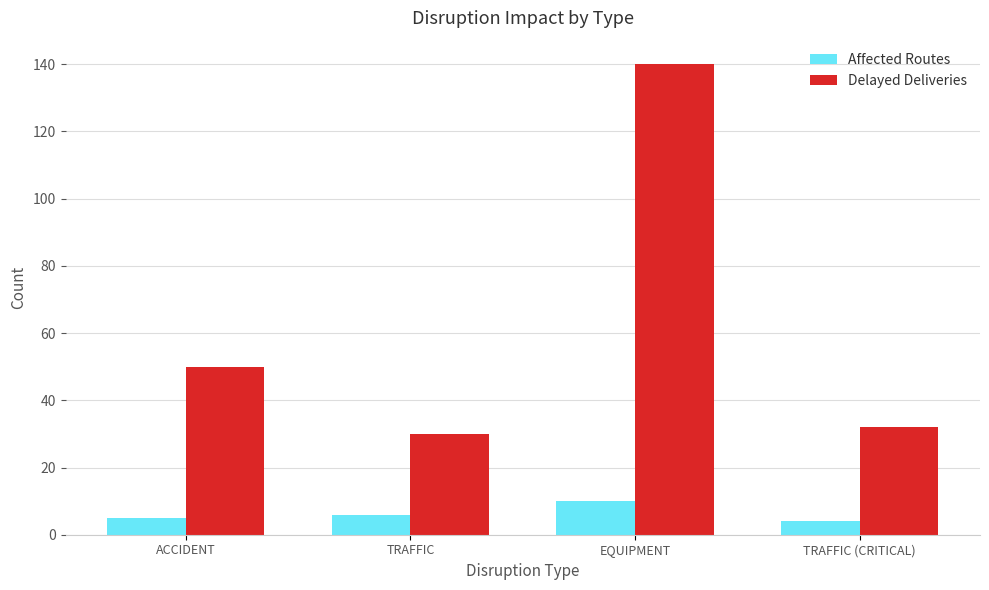

At which label does Affected Routes reach its peak?

EQUIPMENT